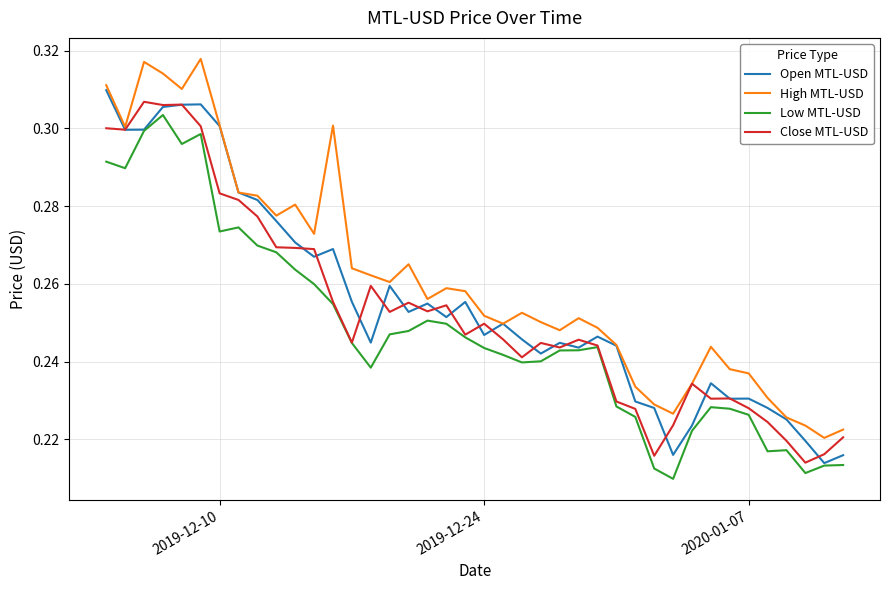

Does the chart have visible grid lines?

Yes